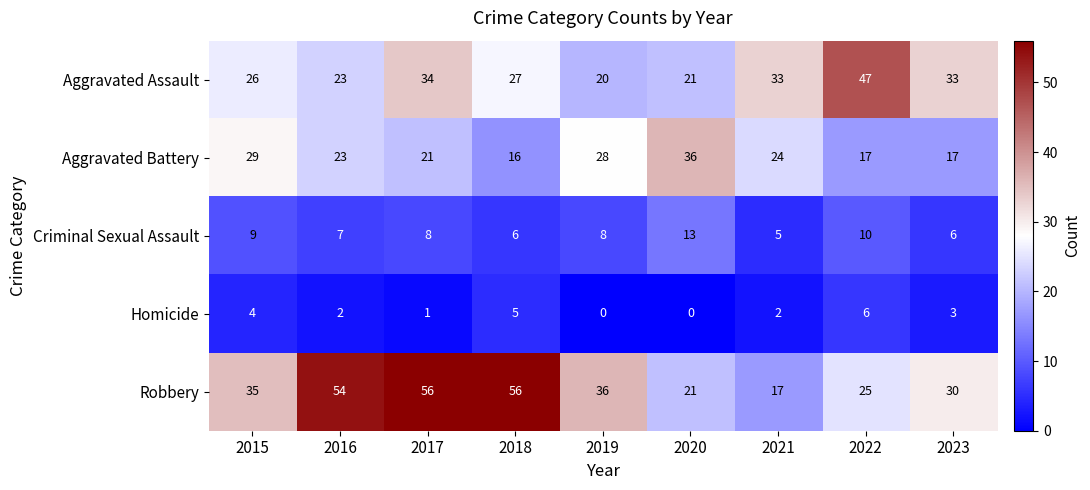

Between 2020 and 2023, which series saw the biggest shift?

Aggravated Battery